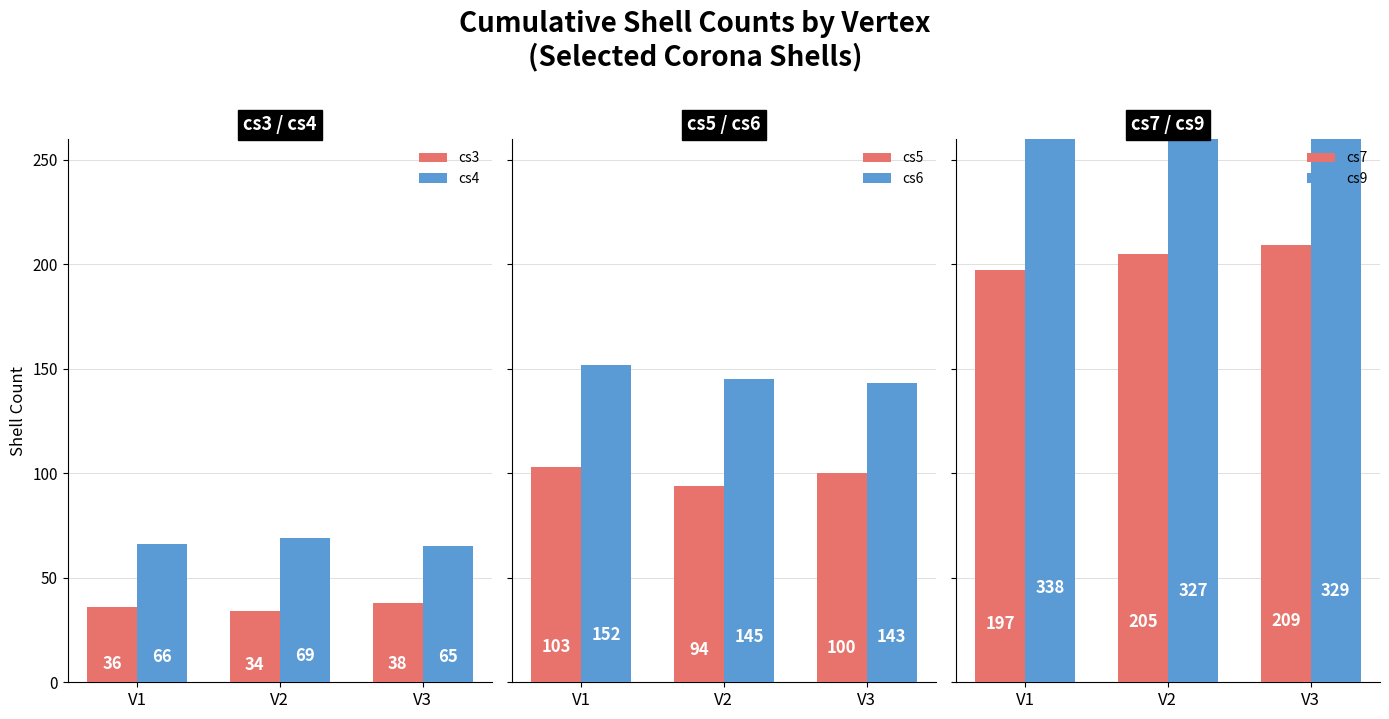

At how many categories does at least one series exceed 173?

3